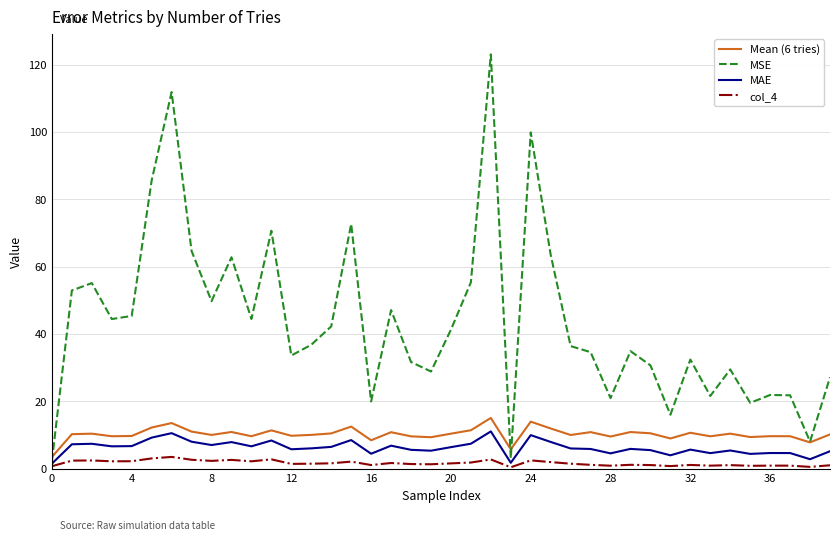

Which series has the largest total across all categories?

MSE